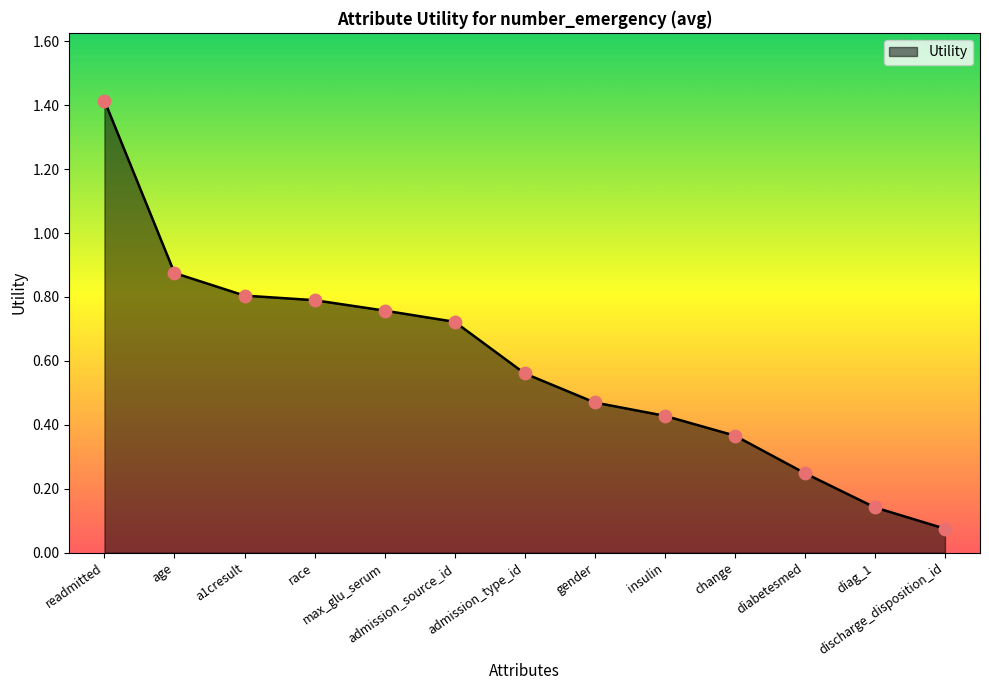

What is the change in value from a1cresult to diabetesmed?

-0.6